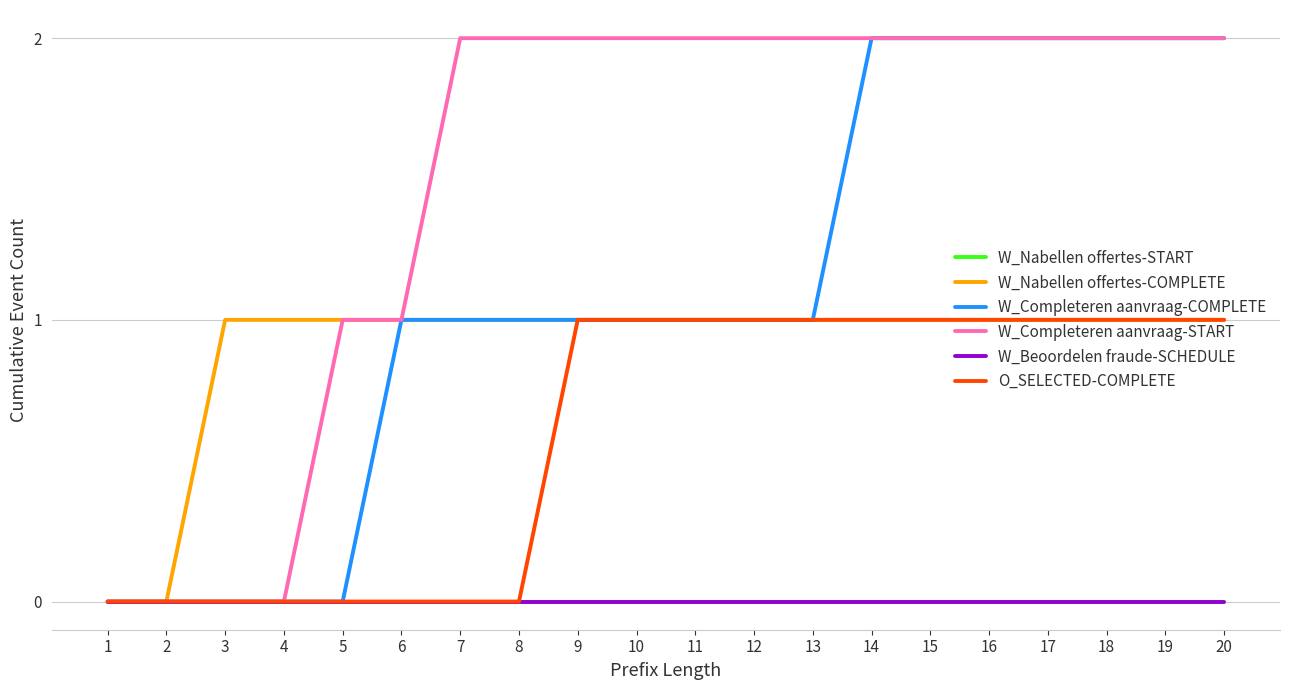

Is this an area chart (filled region under the line)?

No